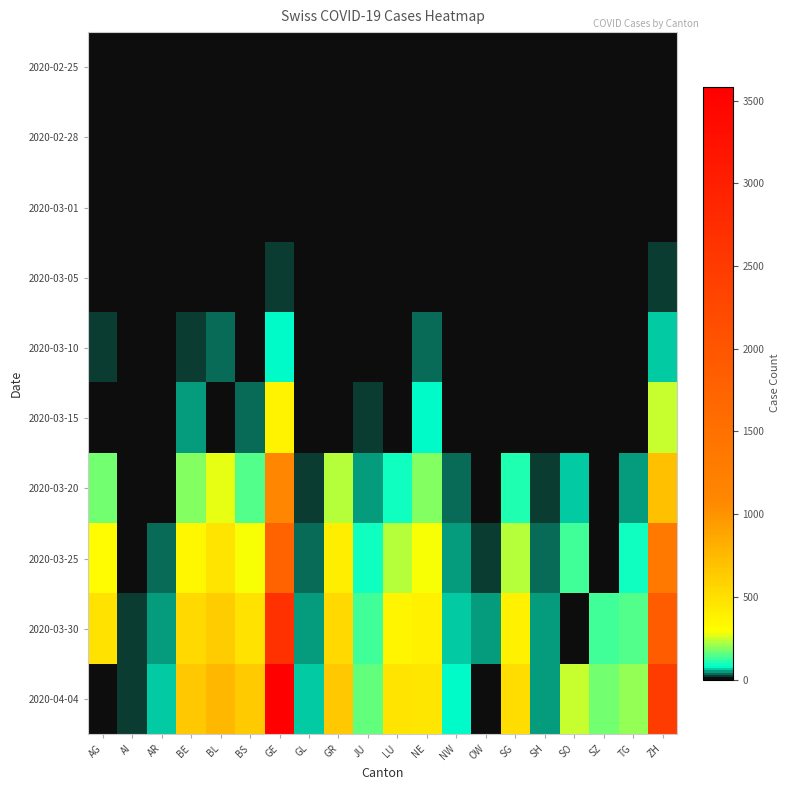

How many data points does each series have?

20